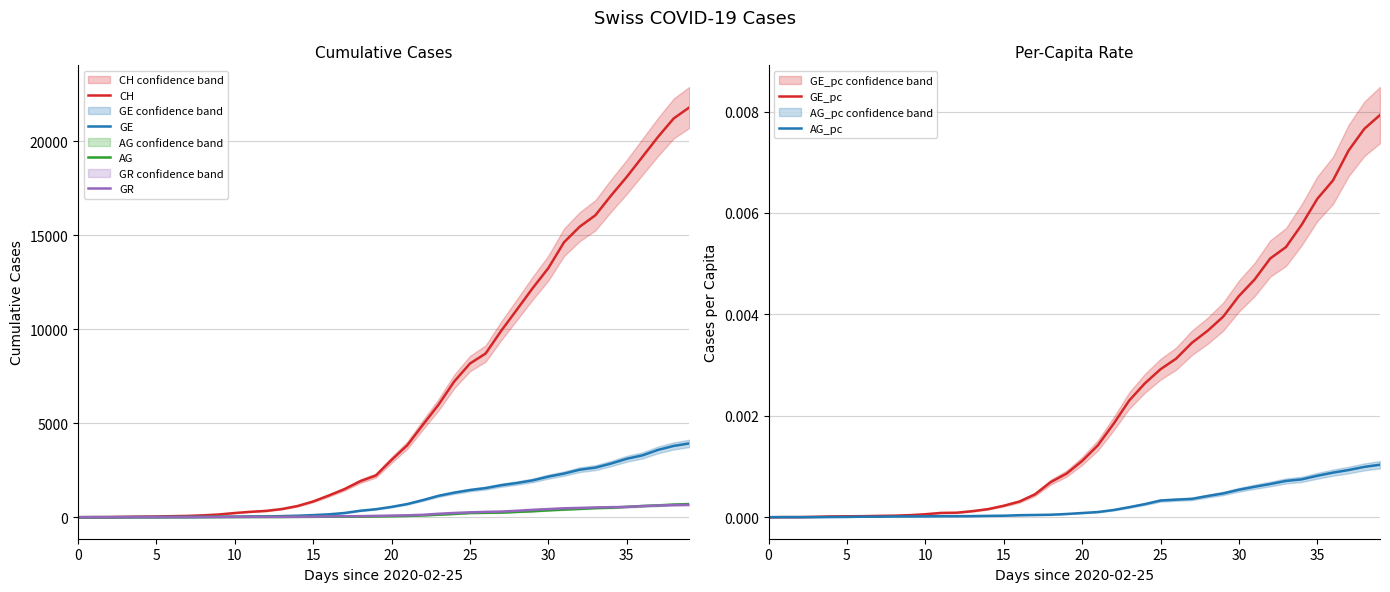

Is this an area chart (filled region under the line)?

No